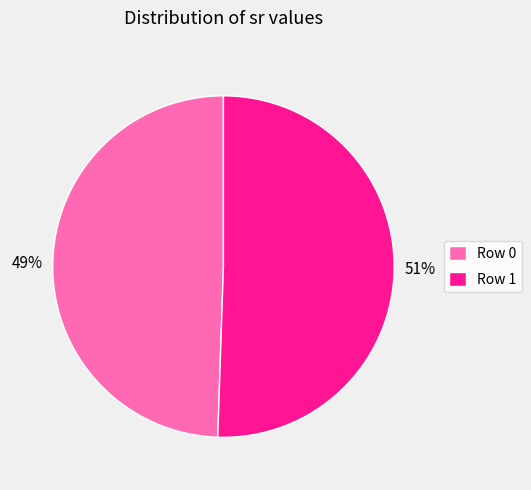

How many slices are in this pie chart?

2